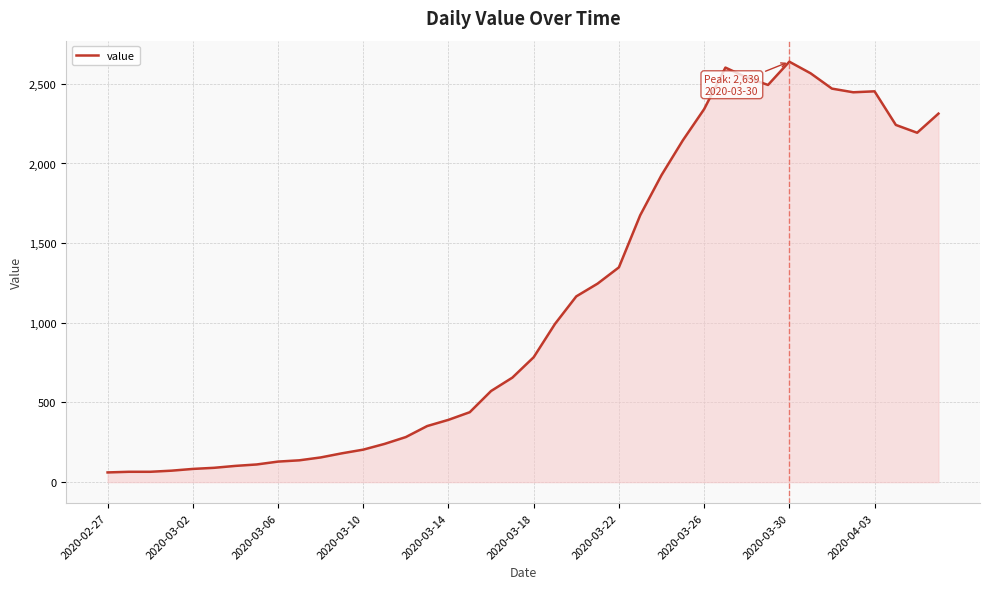

What is the difference between the maximum and minimum values?

2578